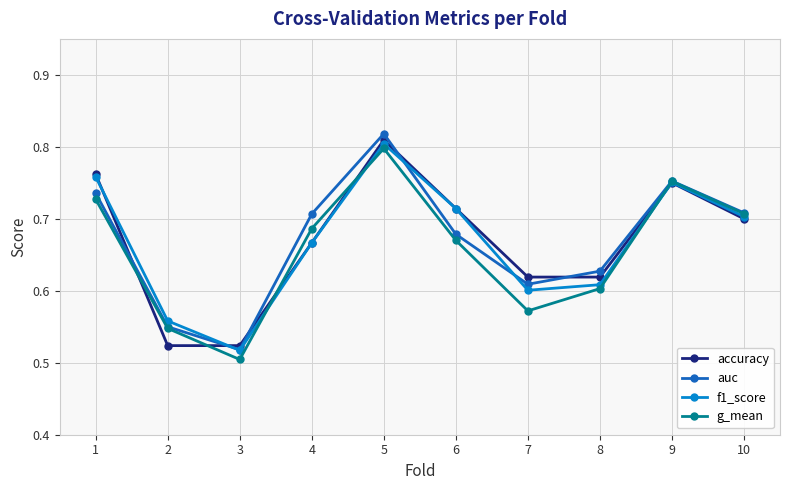

The f1_score series shows 0.5 at 3. True or false?

True